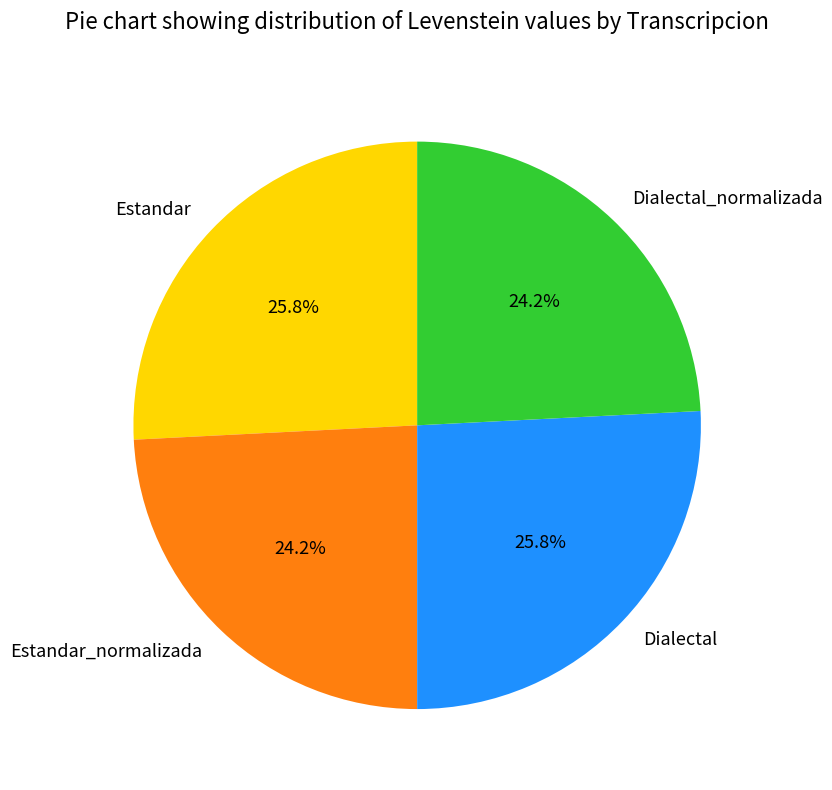

To the nearest percent, what is the average slice percentage?

25%